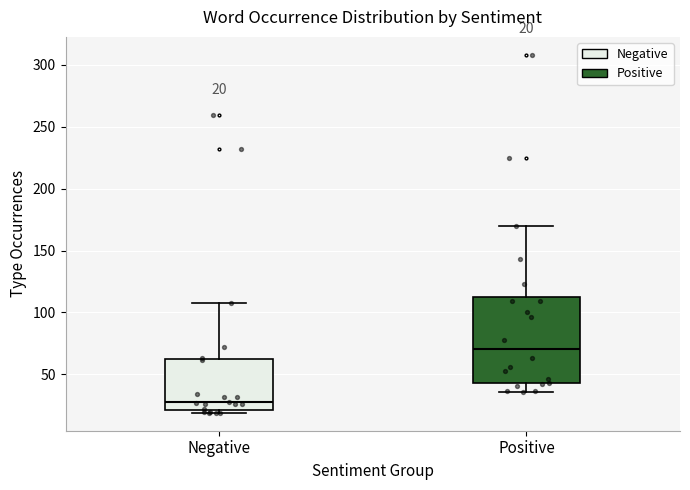

Comparing the boxes themselves (not the whiskers), which one is the tallest?

Positive